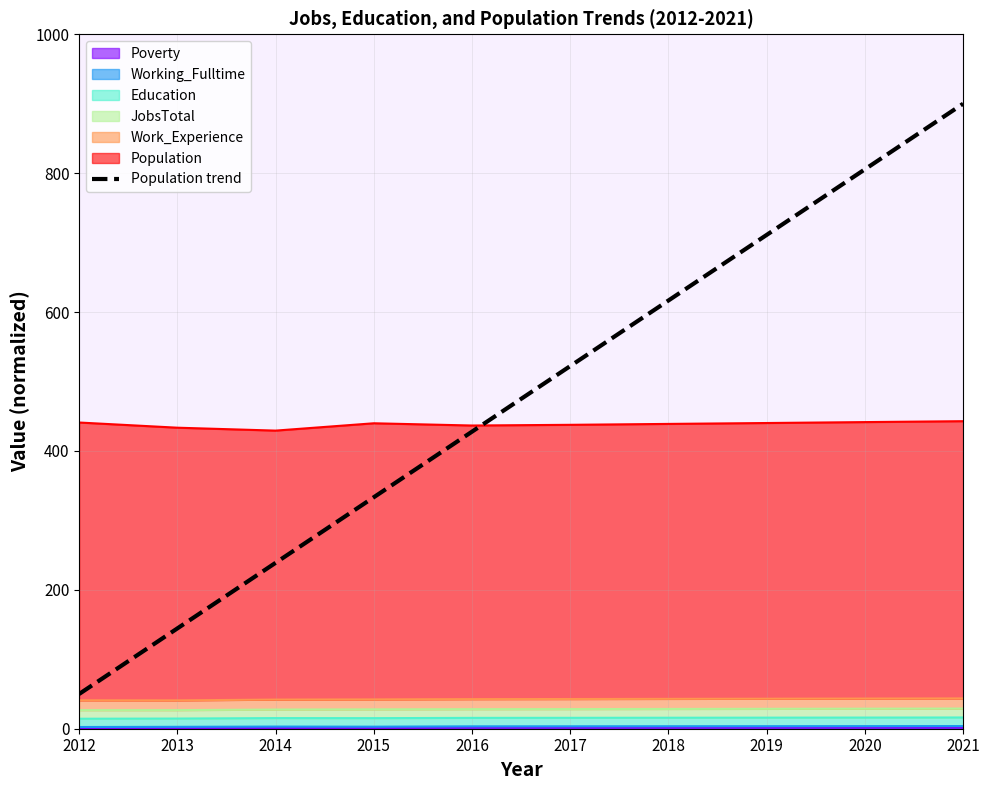

What is the difference between the second highest and second lowest values?

661.1